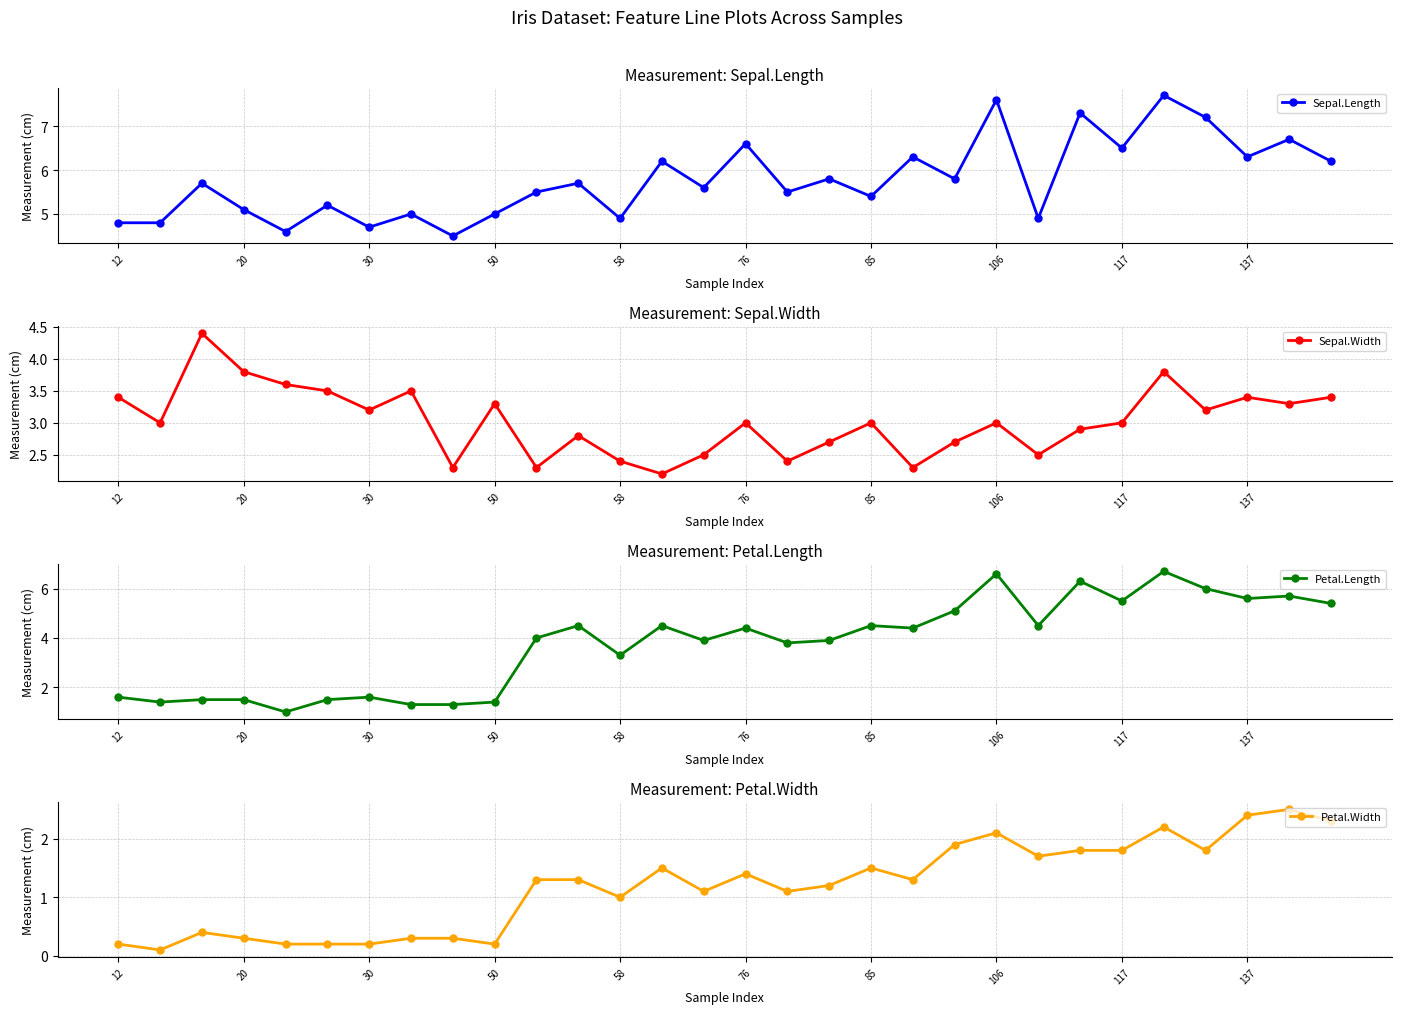

Is it true that Sepal.Width equals 5.9 at 137?

False